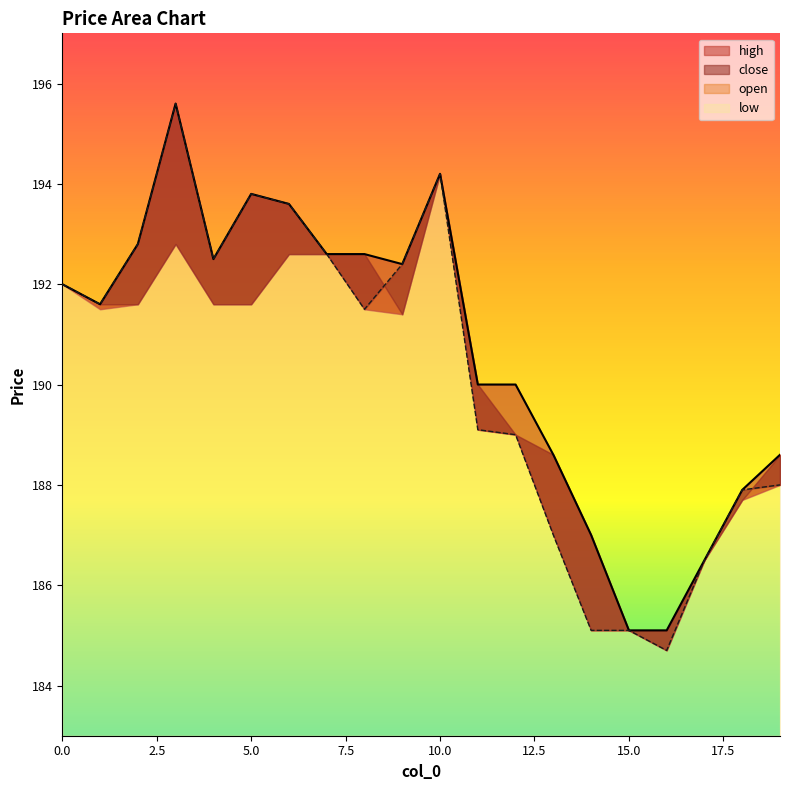

Read the high value at 1.

191.6